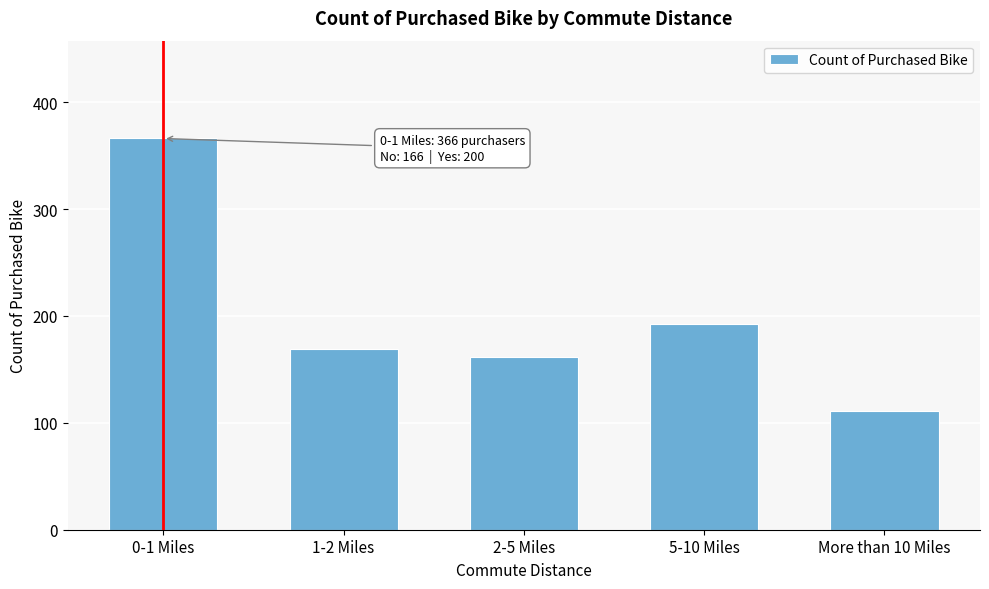

Reading right to left, transcribe all the data shown in this chart.

More than 10 Miles=111	5-10 Miles=192	2-5 Miles=162	1-2 Miles=169	0-1 Miles=366